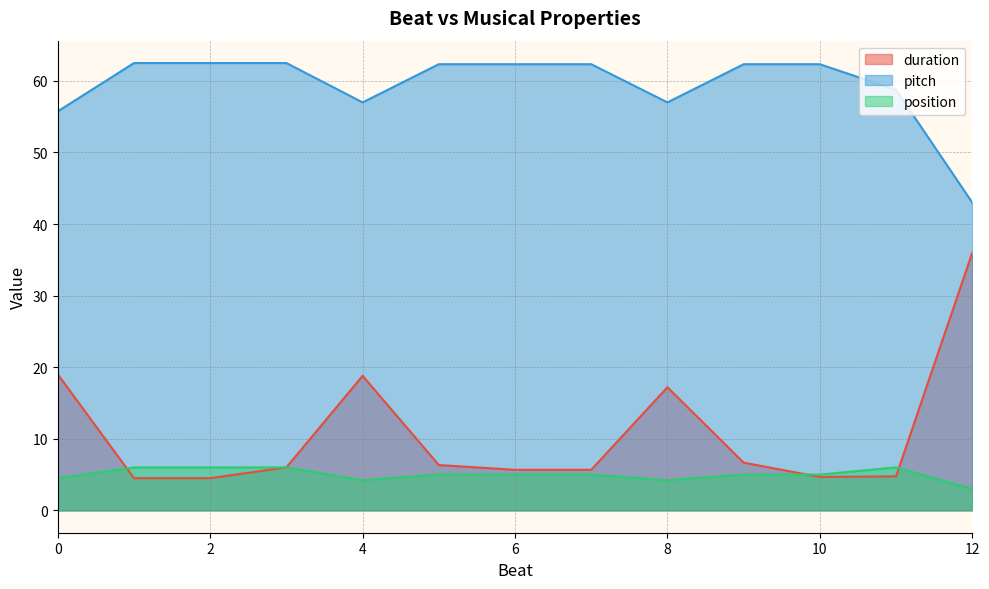

How many lines are shown in the chart?

3